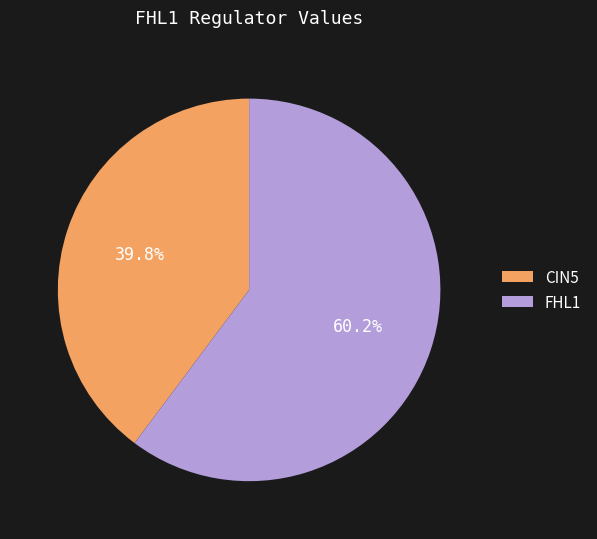

What portion of the pie excludes CIN5?

60.2%